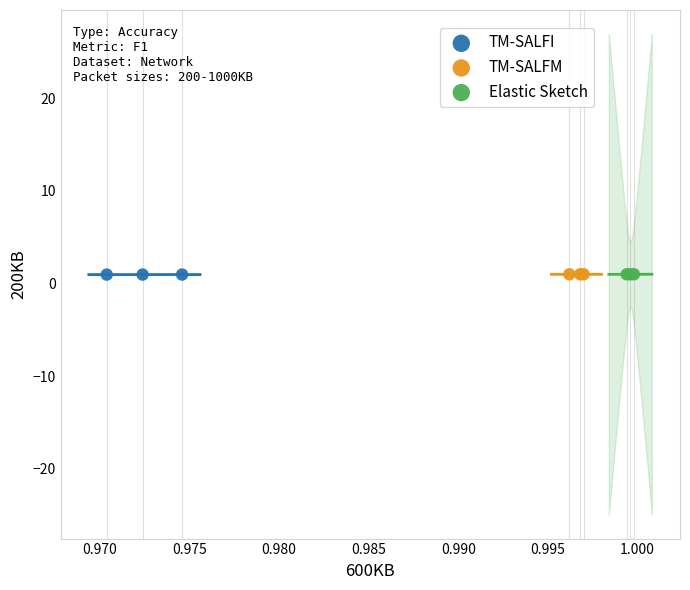

What are all the series names shown in the legend?

TM-SALFI, TM-SALFM, Elastic Sketch